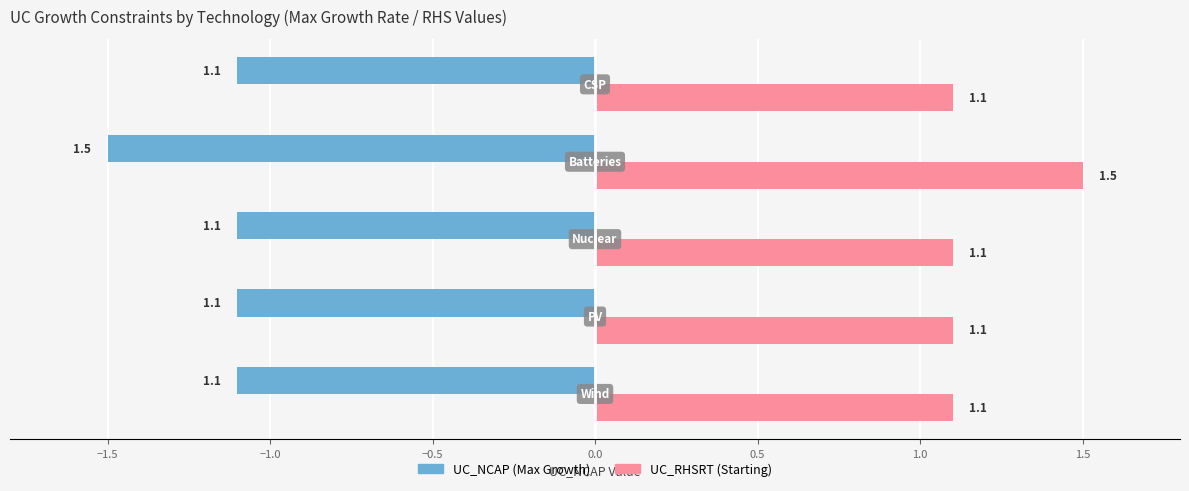

What is the smallest value displayed?

-1.5